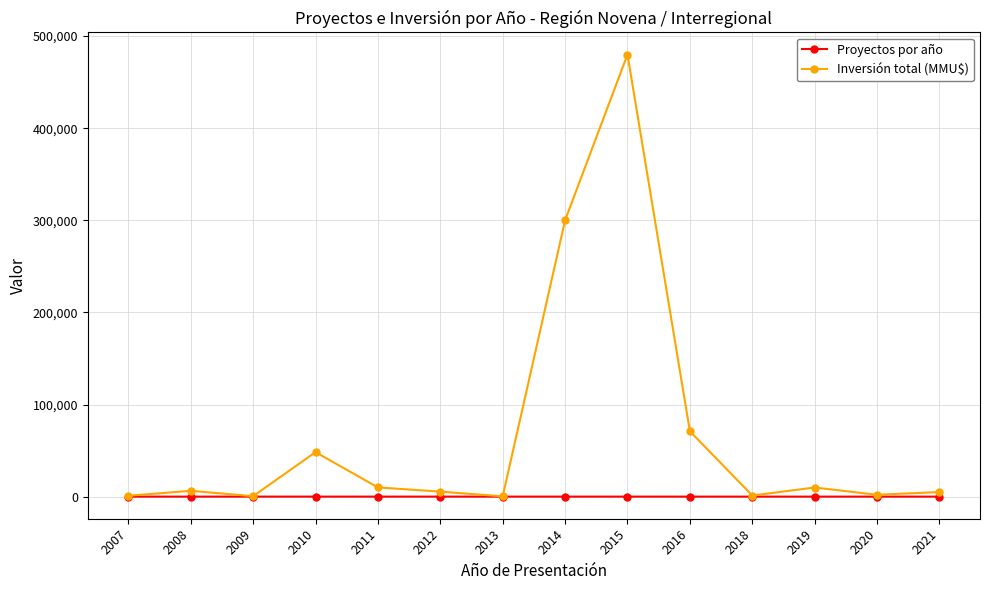

The Inversión total (MMU$) series shows 37266 at 2016. True or false?

False